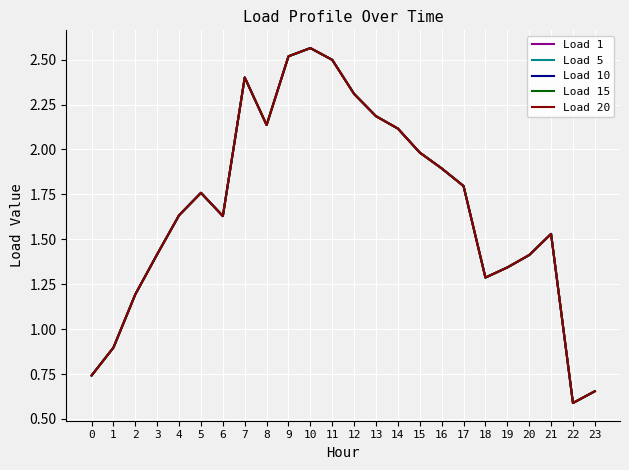

Does the chart display data point markers on the line(s)?

No